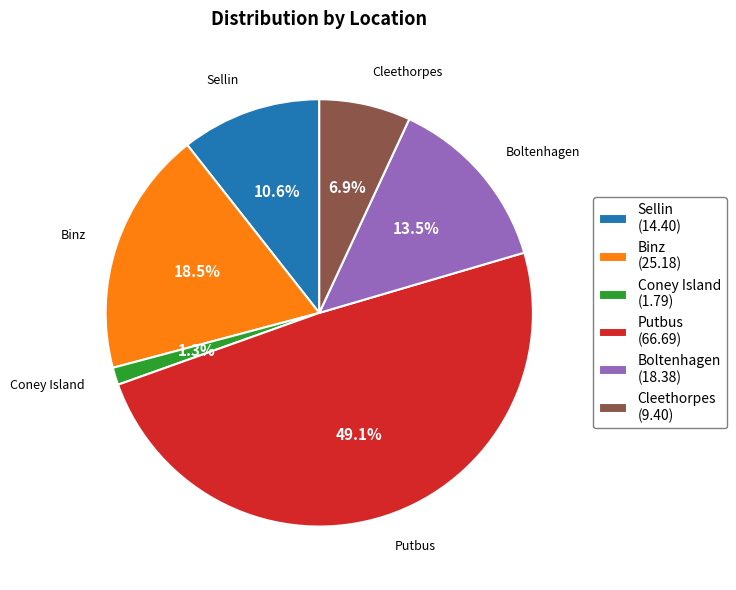

To the nearest percent, what is the difference between the Boltenhagen and Sellin slice percentages?

3%